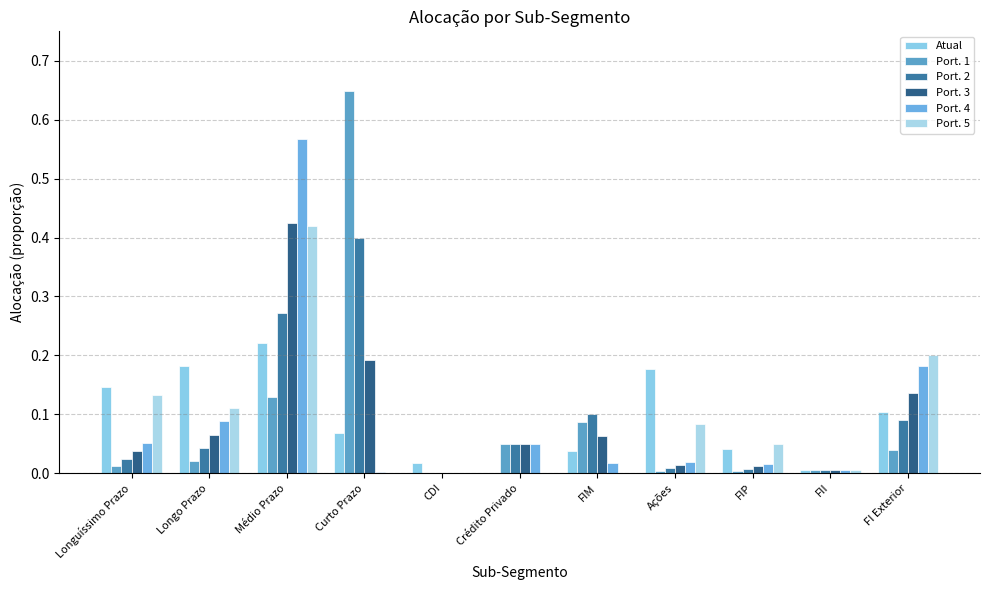

Rank the series by their maximum value, from highest to lowest.

Port. 1, Port. 4, Port. 3, Port. 5, Port. 2, Atual